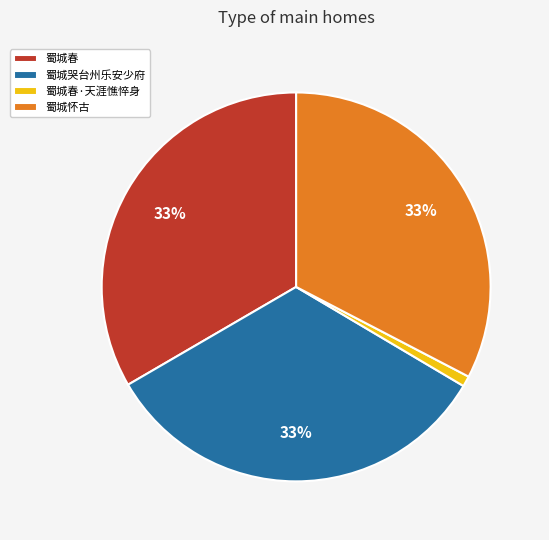

Is there a majority slice in this chart?

No